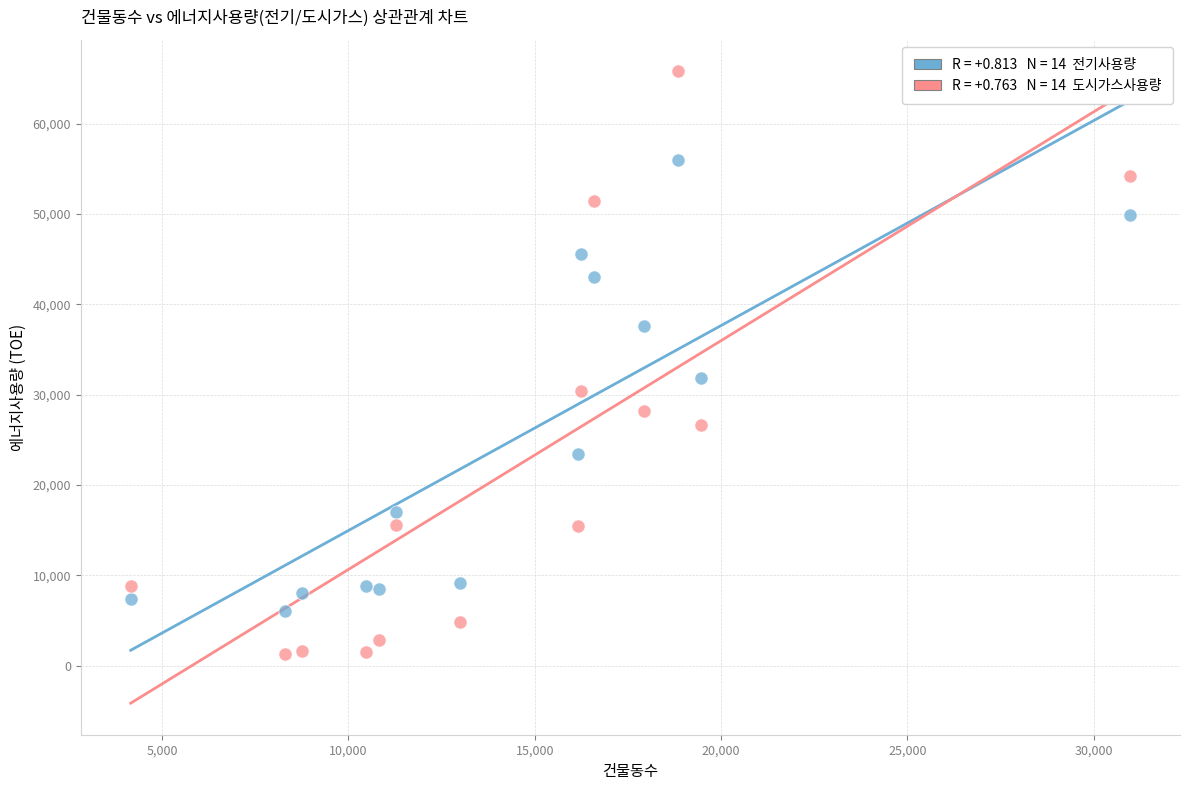

Across all series, what Y value is closest to 33547?

31882